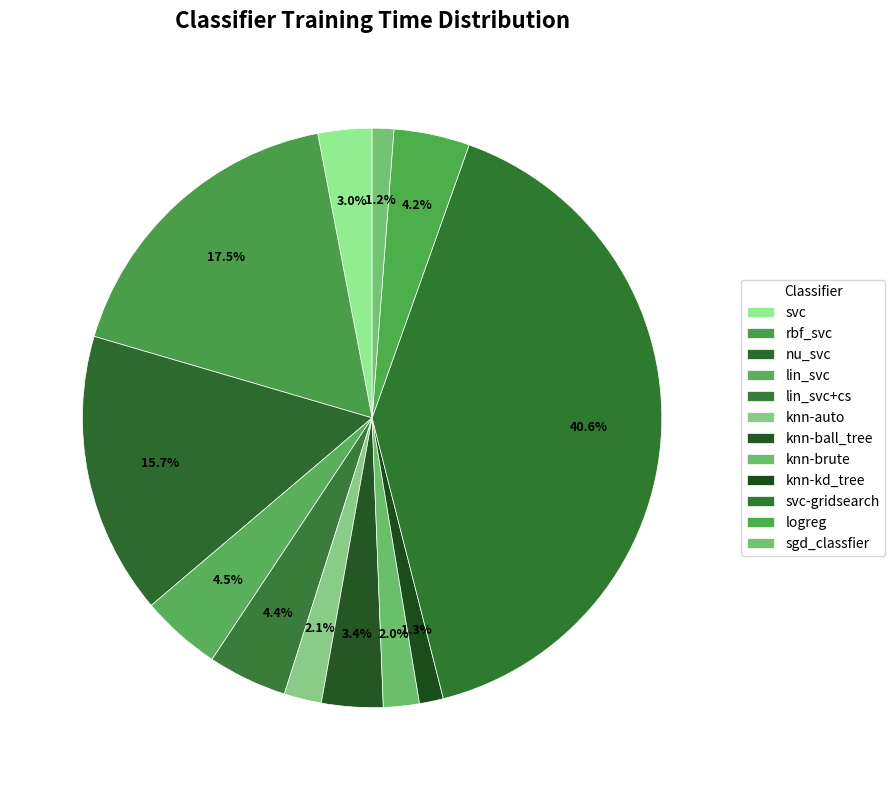

Combined, what portion of the pie is nu_svc and svc?

18.8%